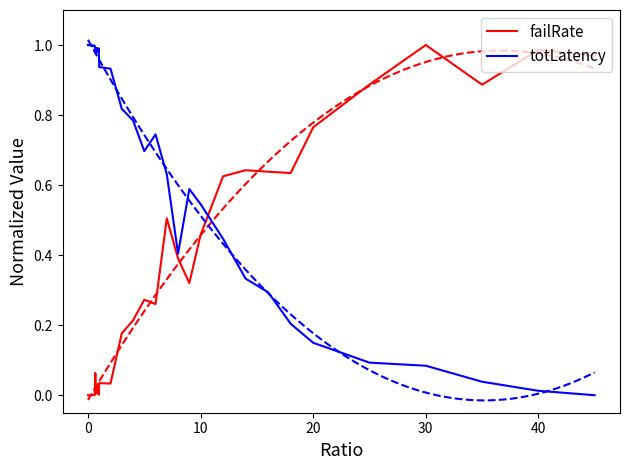

In failRate, how many points are lower than both neighbors (excluding endpoints)?

11